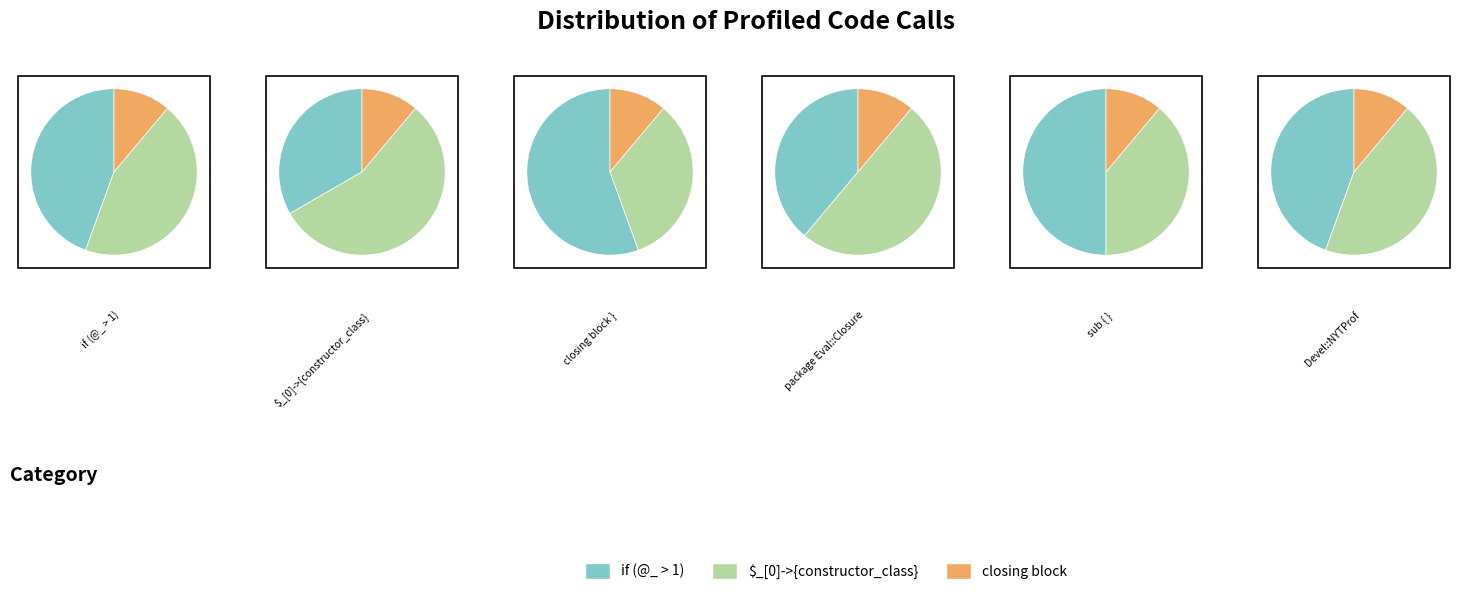

To the nearest percent, what is the difference between the } and if (@_ > 1) { slice percentages?

33%